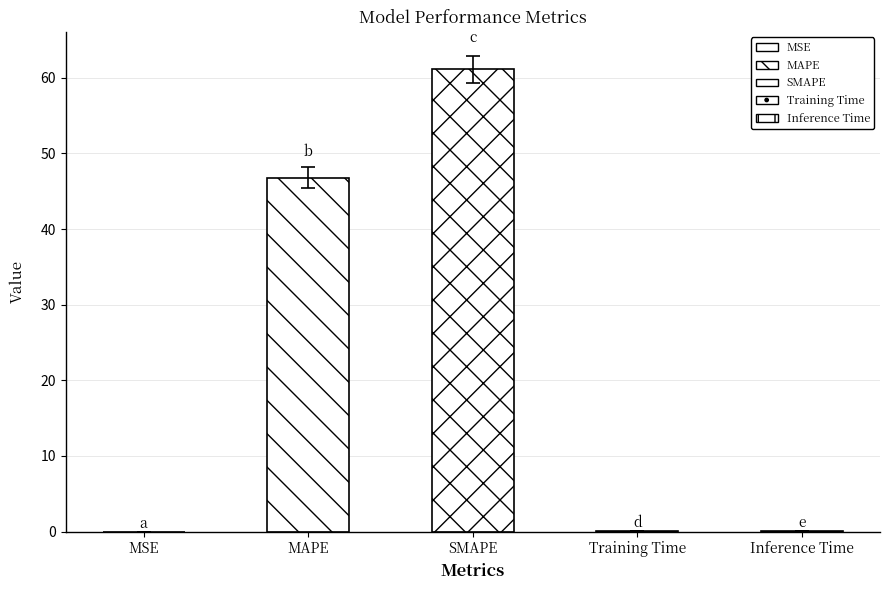

At which label is the value closest to 30?

MAPE